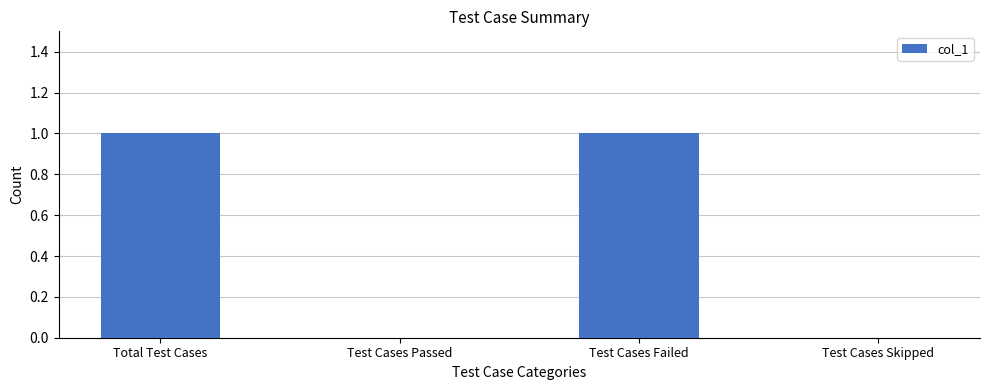

Which has a higher value, Test Cases Passed or Total Test Cases?

Total Test Cases